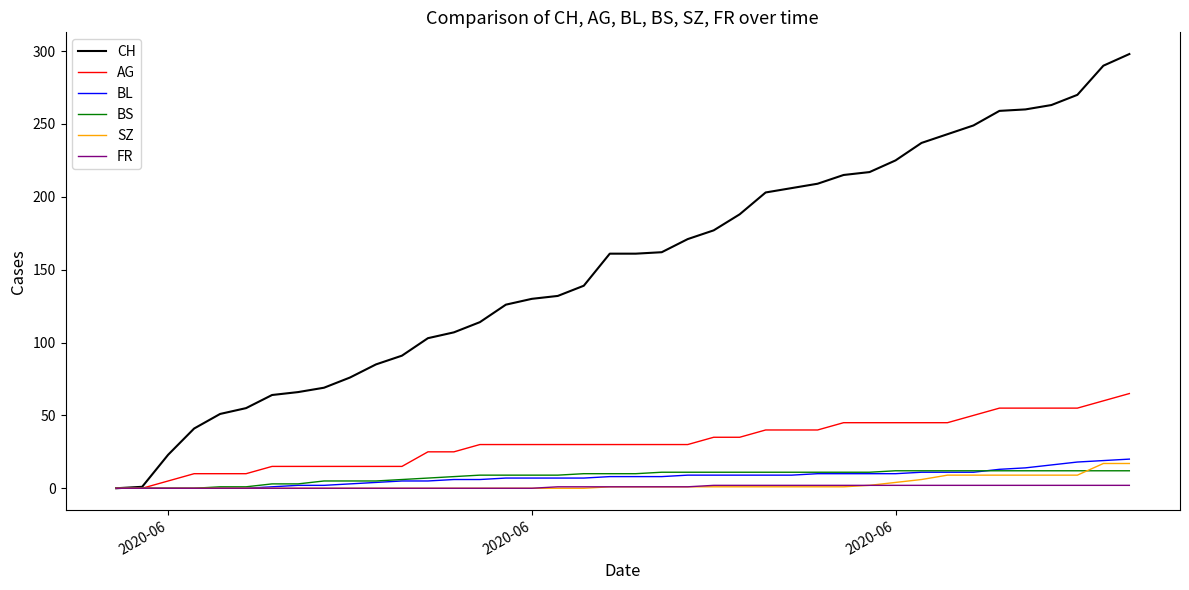

What is the maximum value shown in the chart?

298